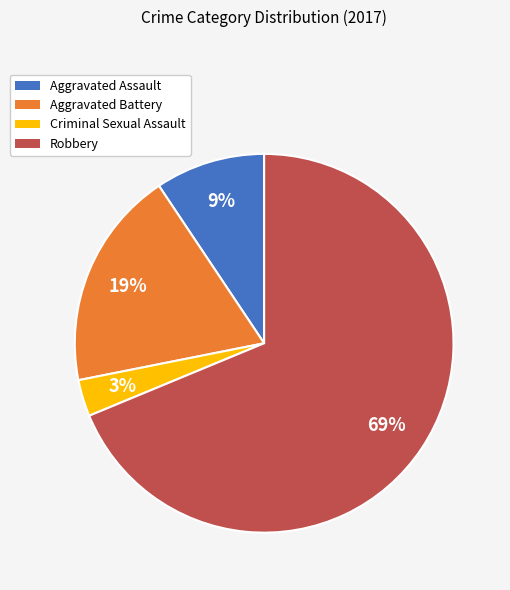

Which category has the biggest portion of the pie?

Robbery